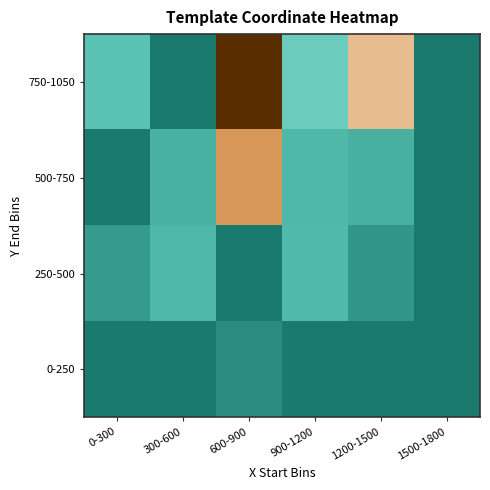

List the series in order of their peak value, highest first.

750-1050, 500-750, 250-500, 0-250